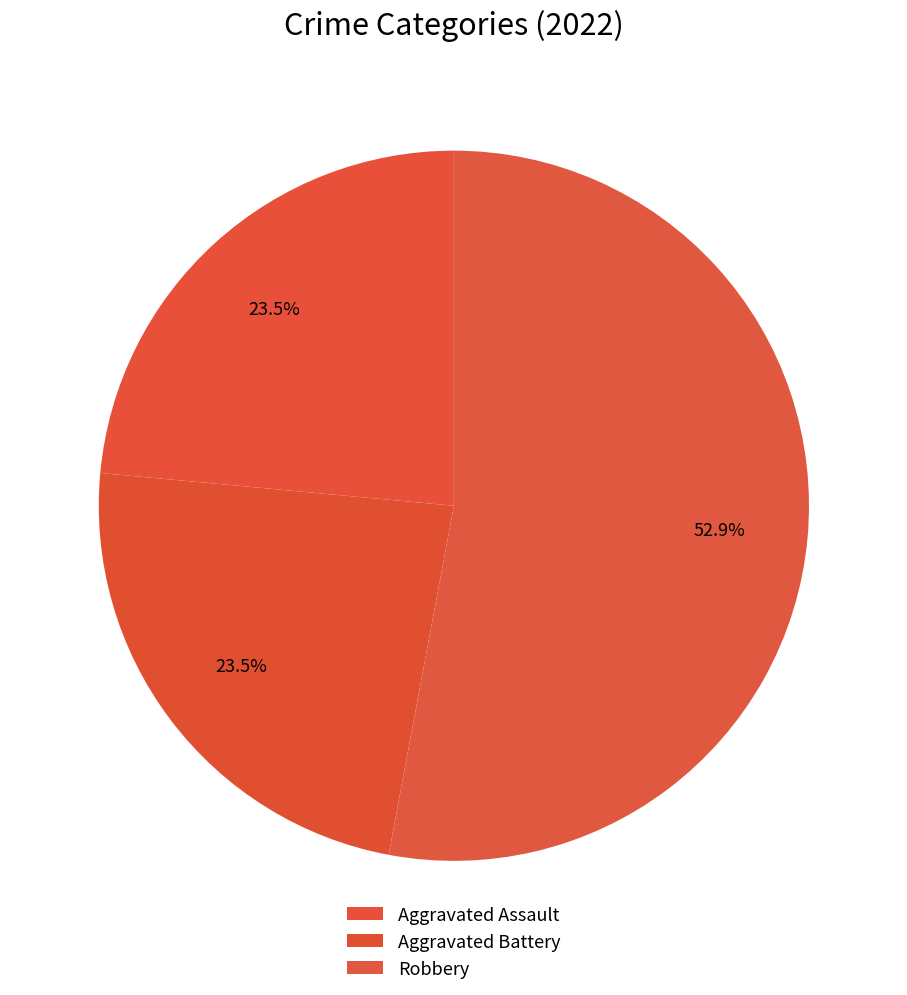

What is the ratio of the value at Aggravated Battery to the value at Aggravated Assault?

1.0